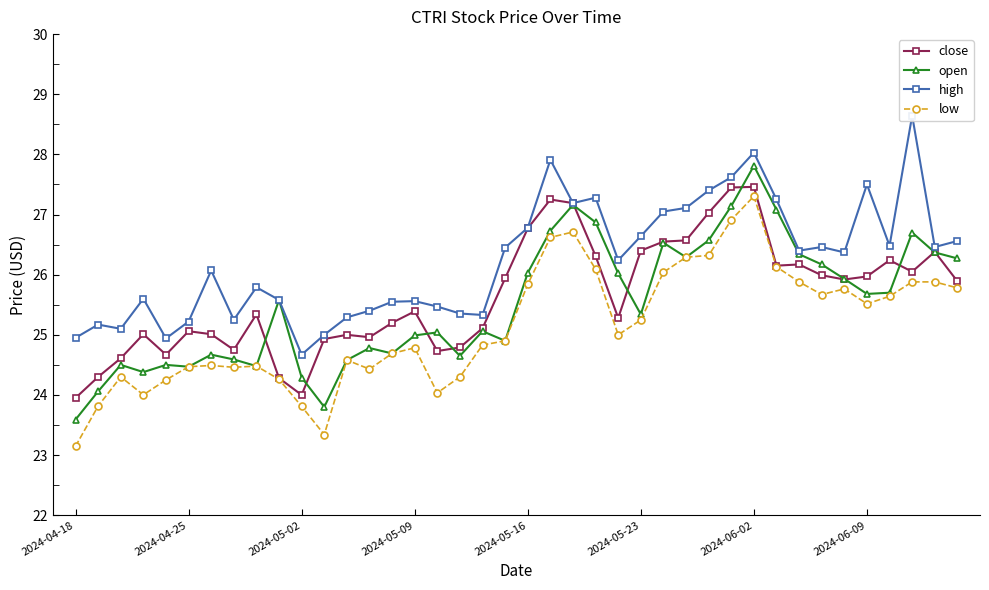

Does the chart have visible grid lines?

No